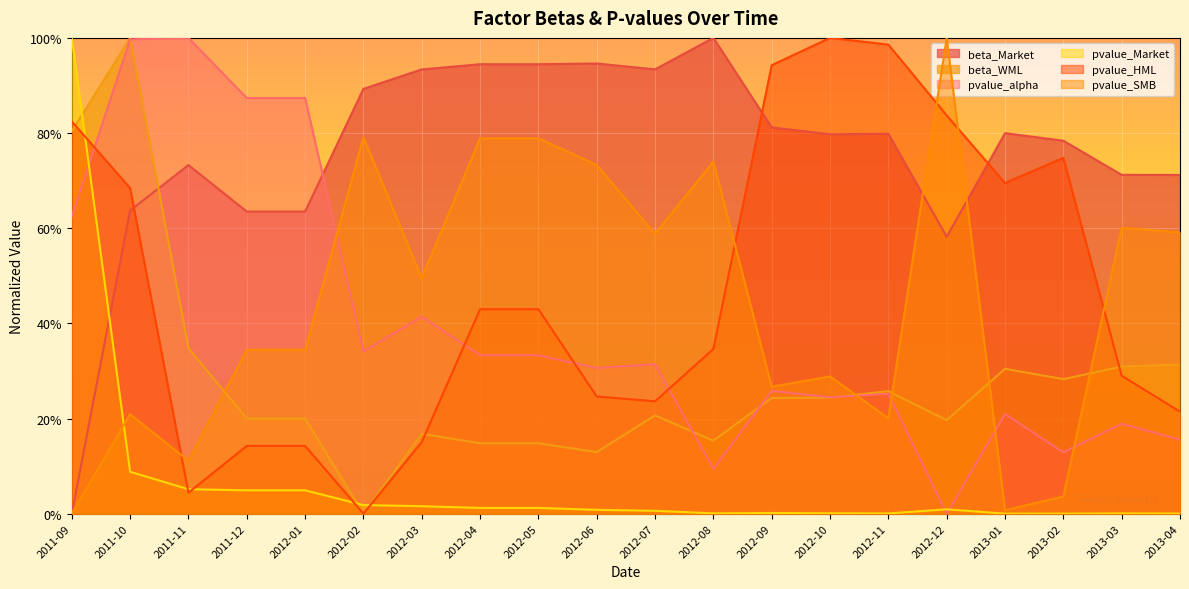

Where is the first local minimum for pvalue_Market?

2012-08